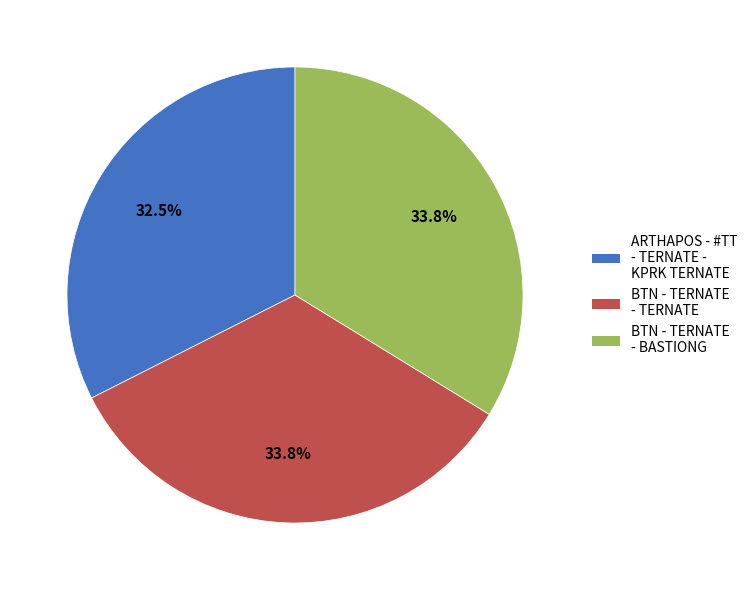

What percentage do BTN - TERNATE - TERNATE and BTN - TERNATE - BASTIONG together represent?

67.5%